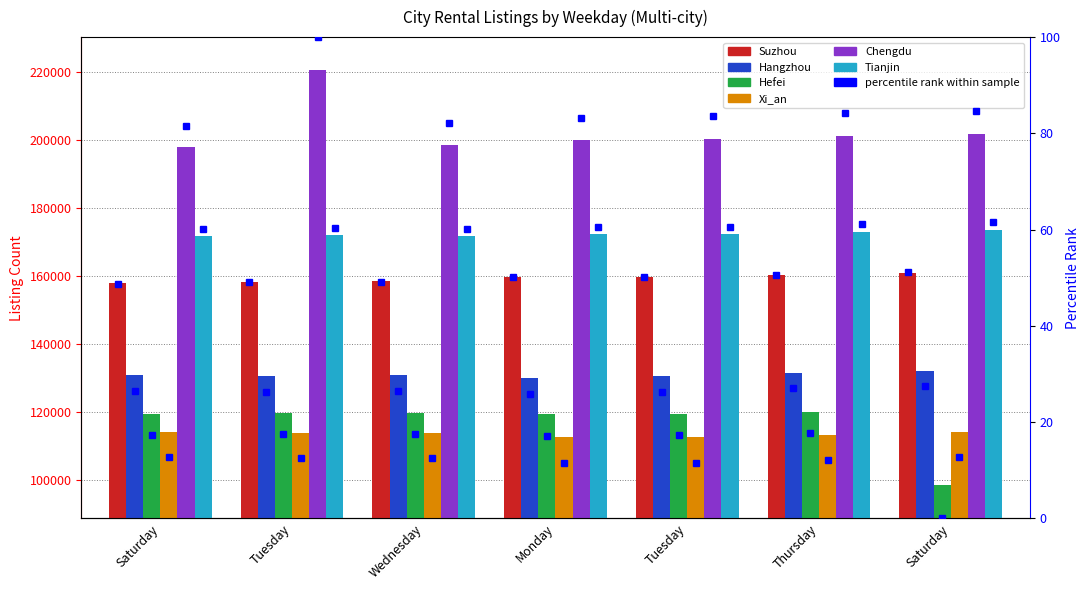

How many groups of bars are there?

7